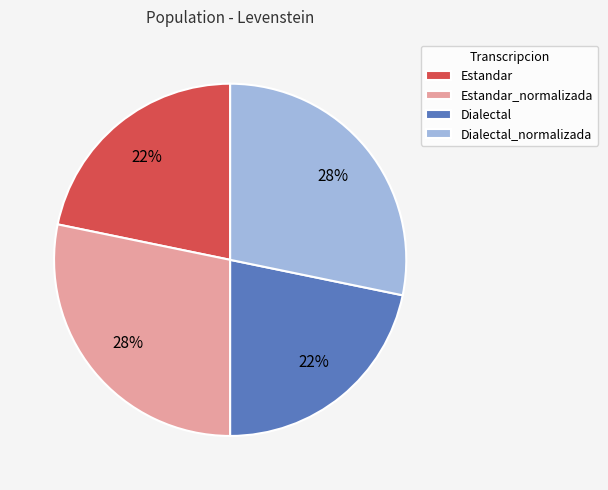

To the nearest percent, what portion does Dialectal_normalizada represent?

28%